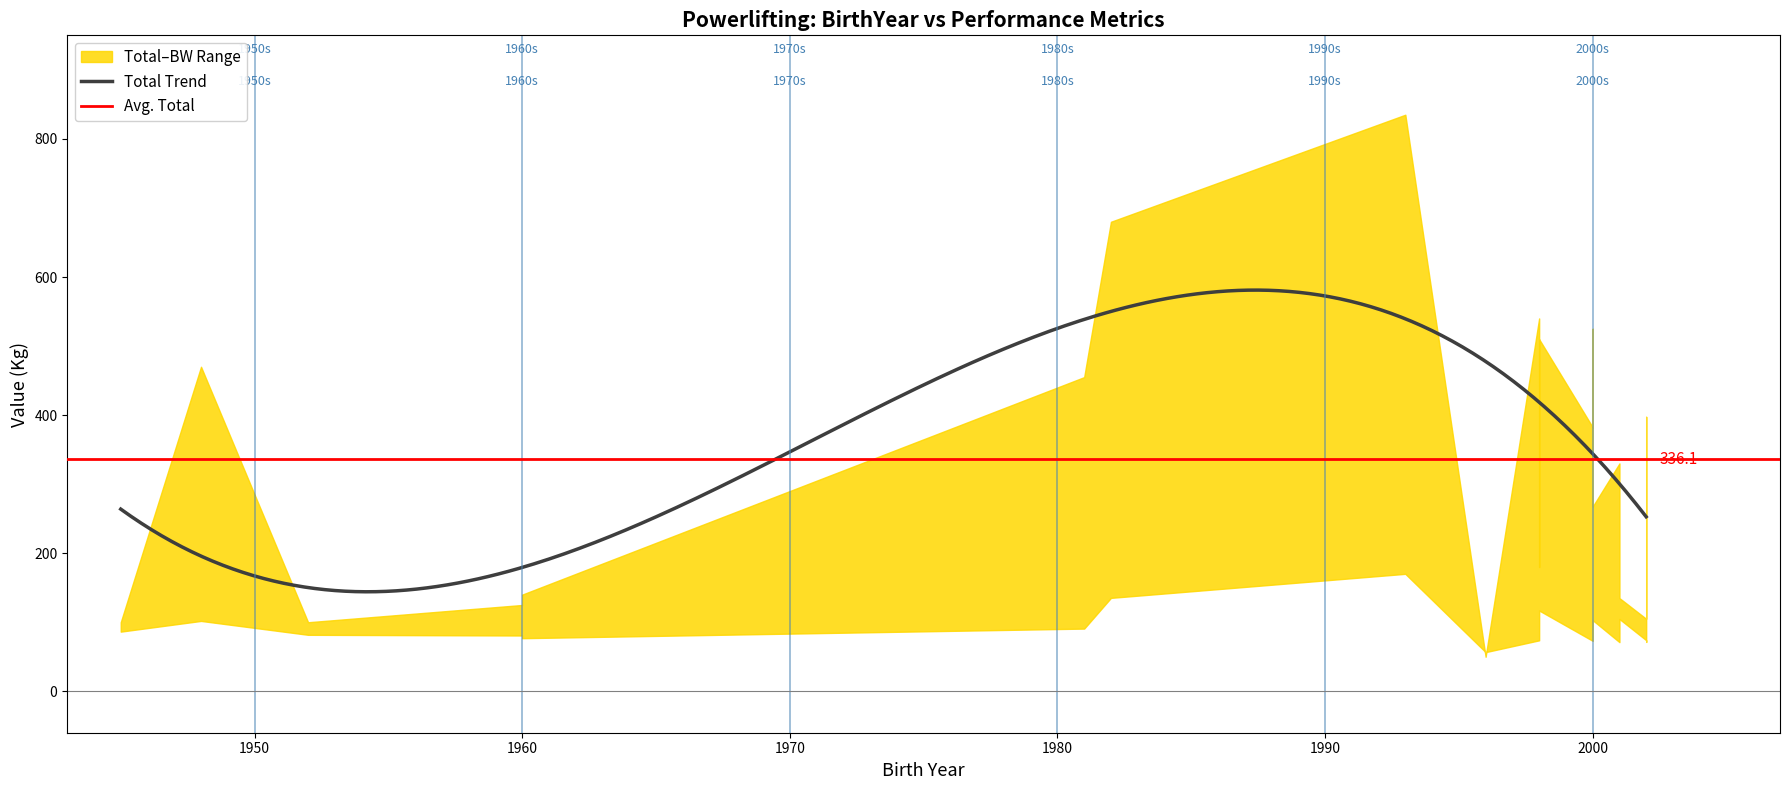

Read the TotalKg value at 1982.

680.0